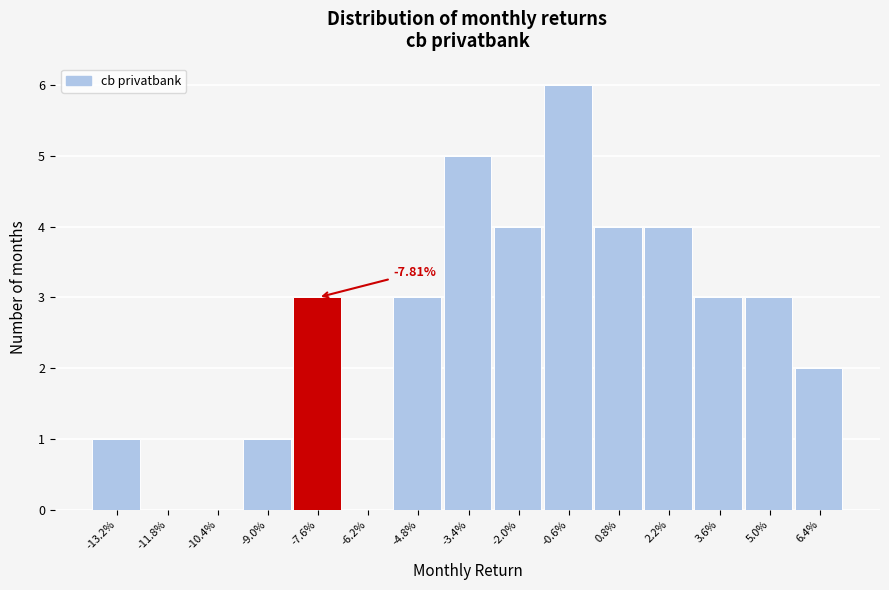

What is the sum of the values at 6.4% and -0.6%?

8